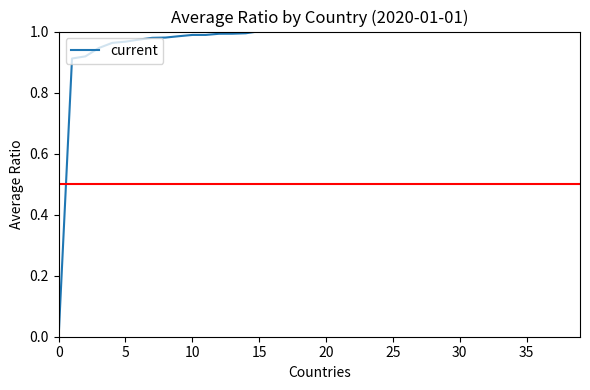

The chart shows a value of 0.2 at 19. True or false?

False